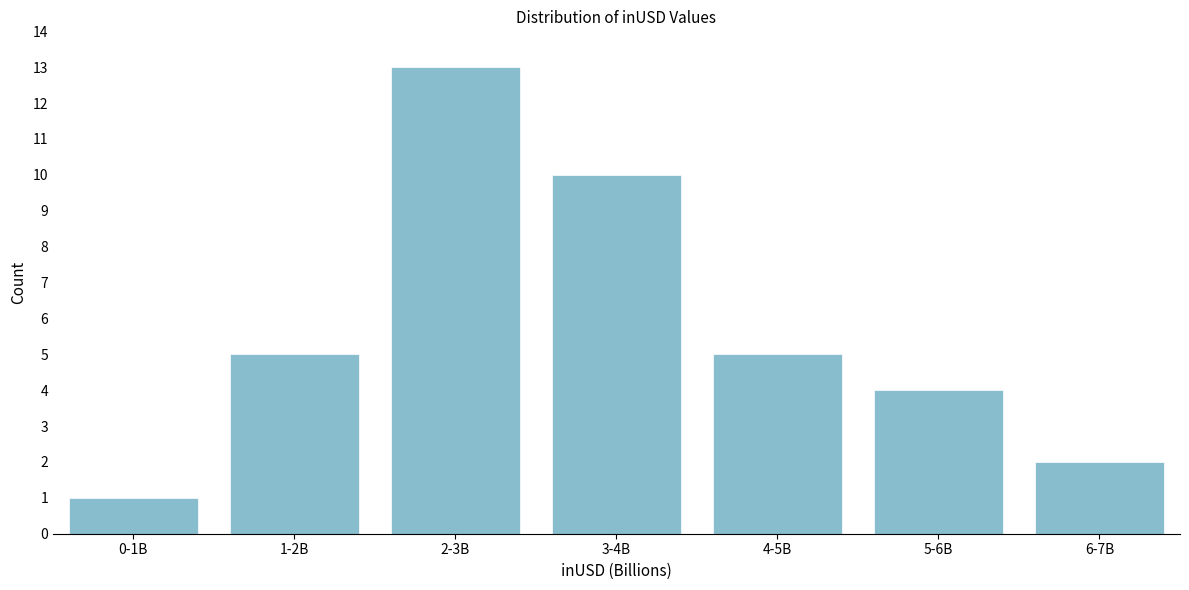

Reading right to left, transcribe all the data shown in this chart.

6-7B=2	5-6B=4	4-5B=5	3-4B=10	2-3B=13	1-2B=5	0-1B=1